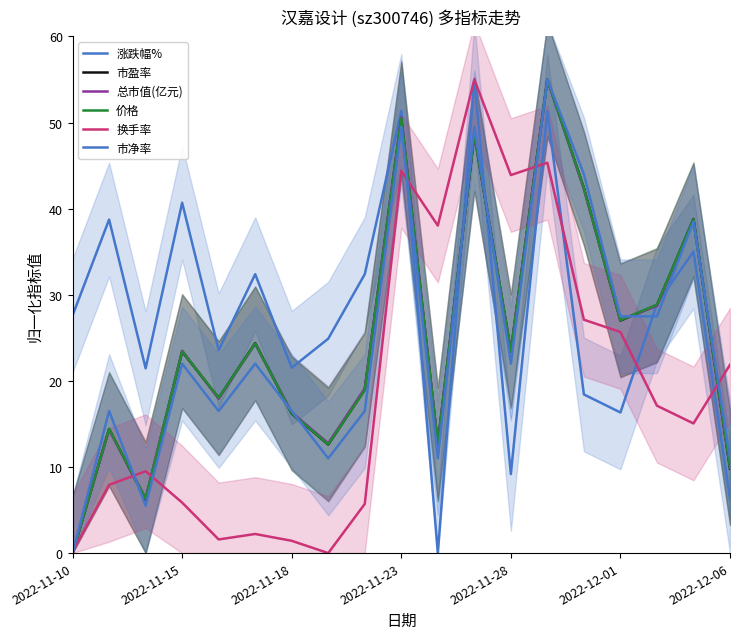

How many values in the 换手率 series exceed 15?

10